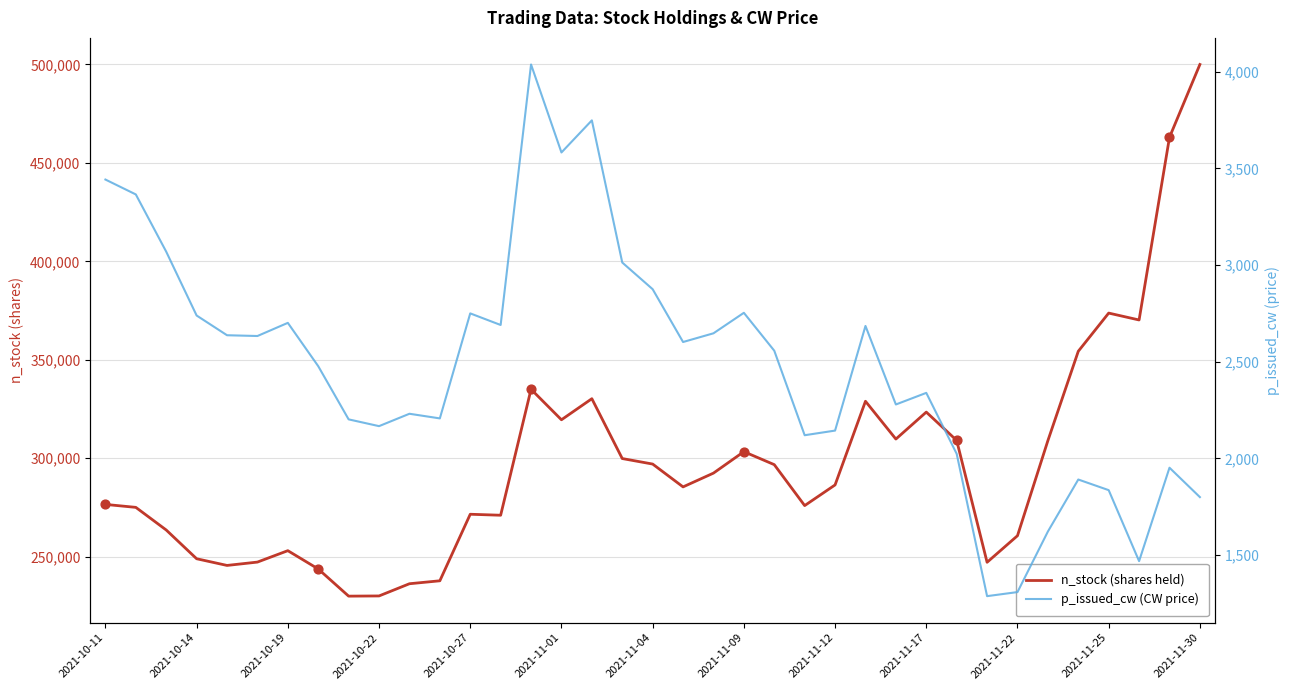

Which series has the widest spread of Y values?

n_stock (shares held)